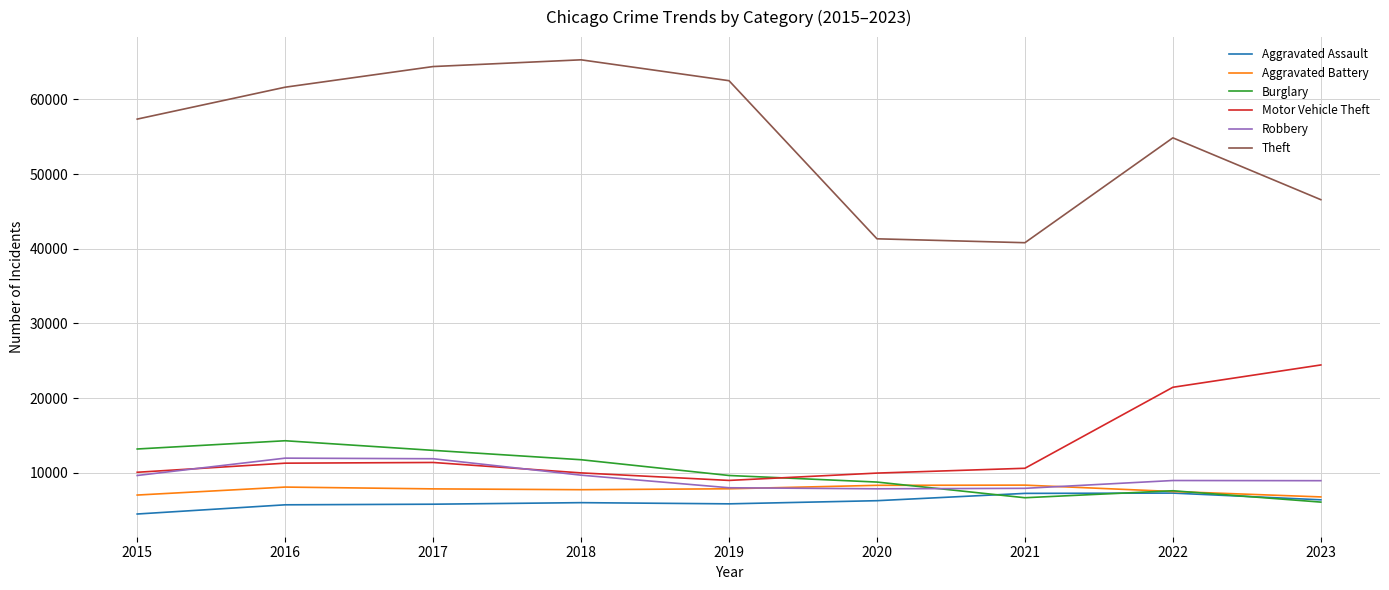

What is the total value across all series at 2017?

114285